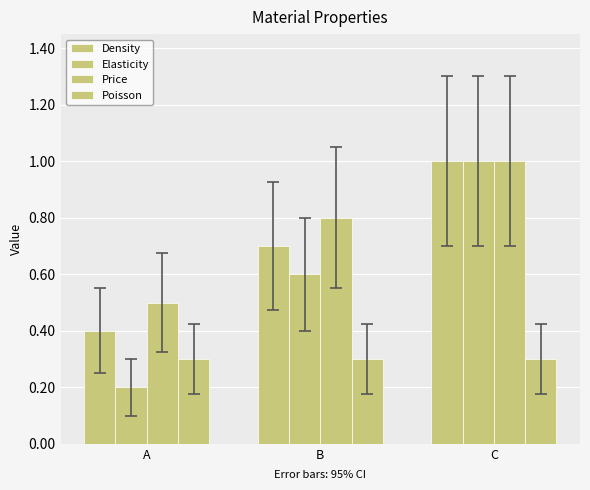

List the labels in order of Price value, largest first.

C, B, A